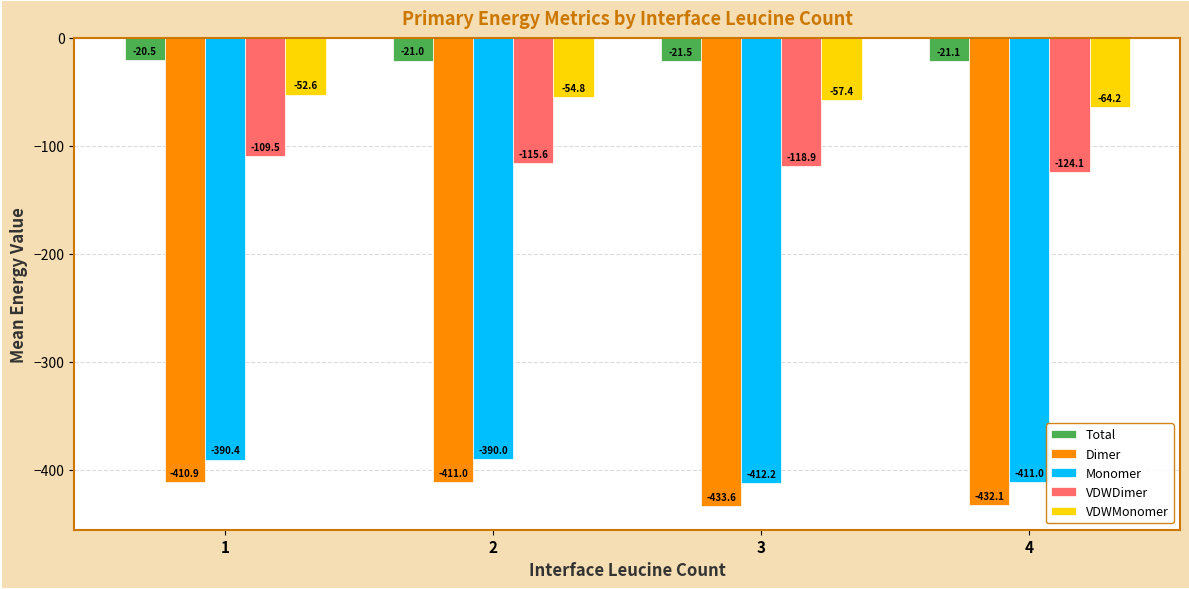

How many bars are there in total?

20